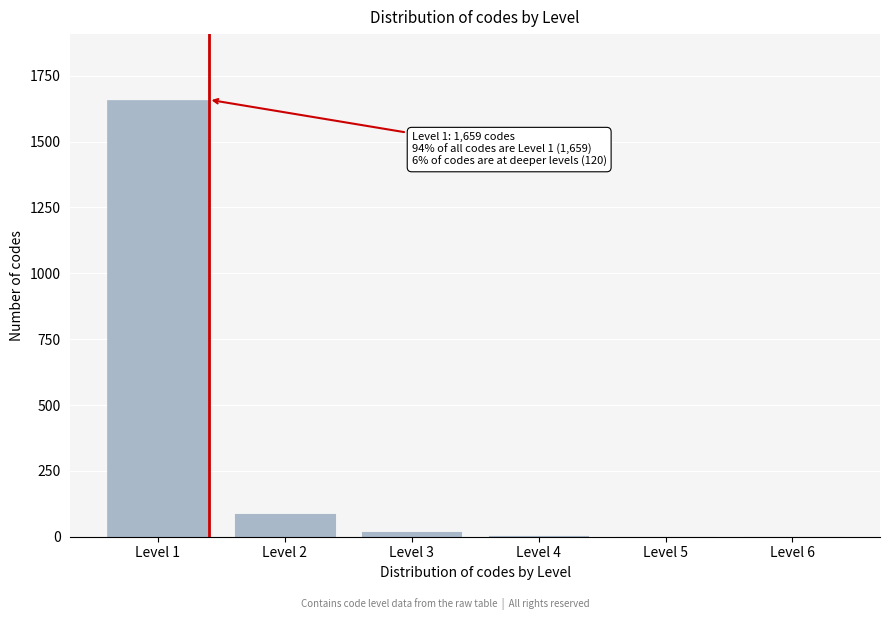

What is the sum of all values?

1779